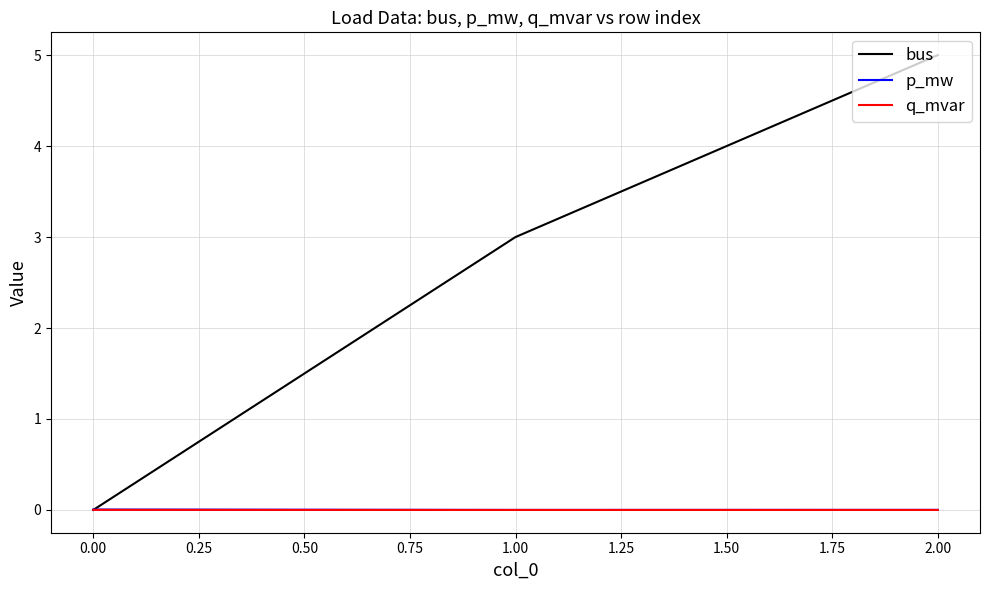

Rank the categories by bus value from highest to lowest.

2.00, 1.00, 0.00